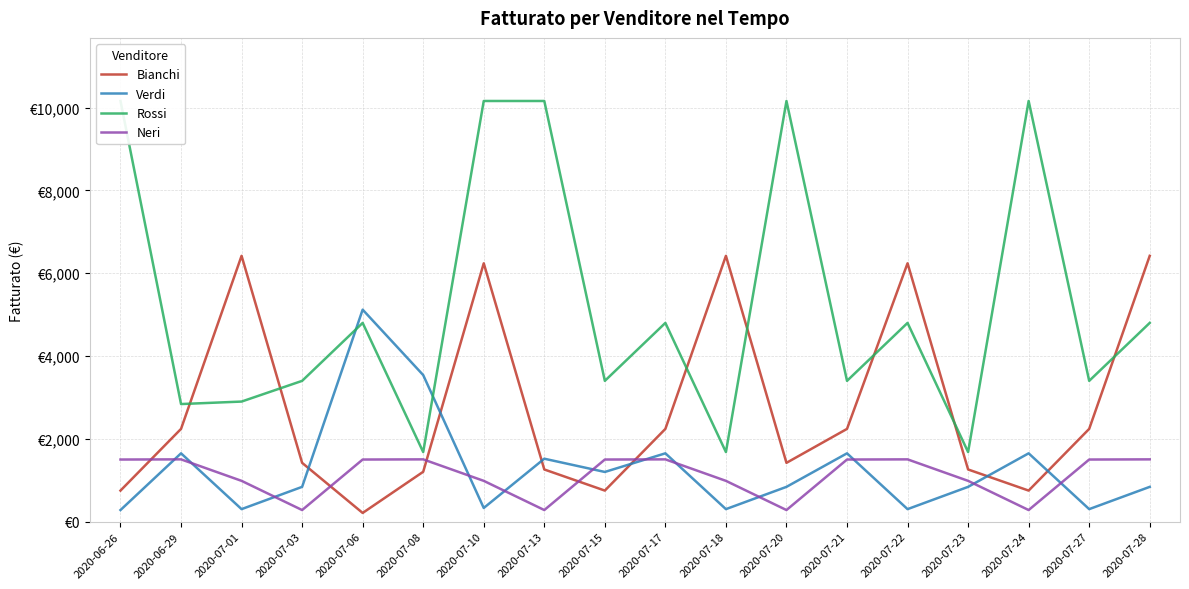

Reading left to right, transcribe all the data shown in this chart.

Bianchi: 750	2240	6420	1420	210	1204	6240	1260	750	2240	6420	1420	2240	6240	1260	750	2240	6420
Verdi: 280	1650	302	840	5120	3540	330	1520	1200	1650	302	840	1650	302	840	1650	302	840
Rossi: 10160	2840	2900	3400	4800	1680	10160	10160	3400	4800	1680	10160	3400	4800	1680	10160	3400	4800
Neri: 1500	1504	985	280	1500	1504	985	280	1500	1504	985	280	1500	1504	985	280	1500	1504